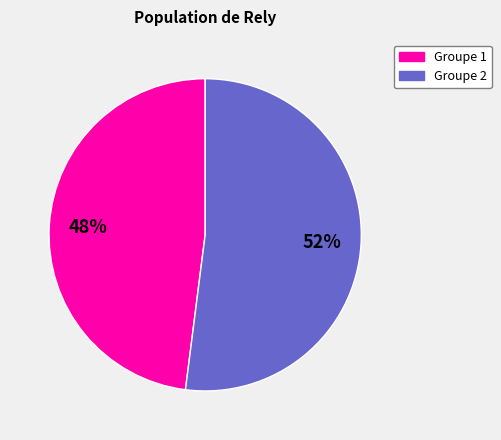

To the nearest percent, what percentage of the pie is Groupe 1?

48%